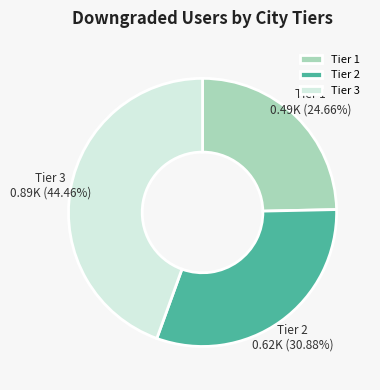

Is there a majority slice in this chart?

No